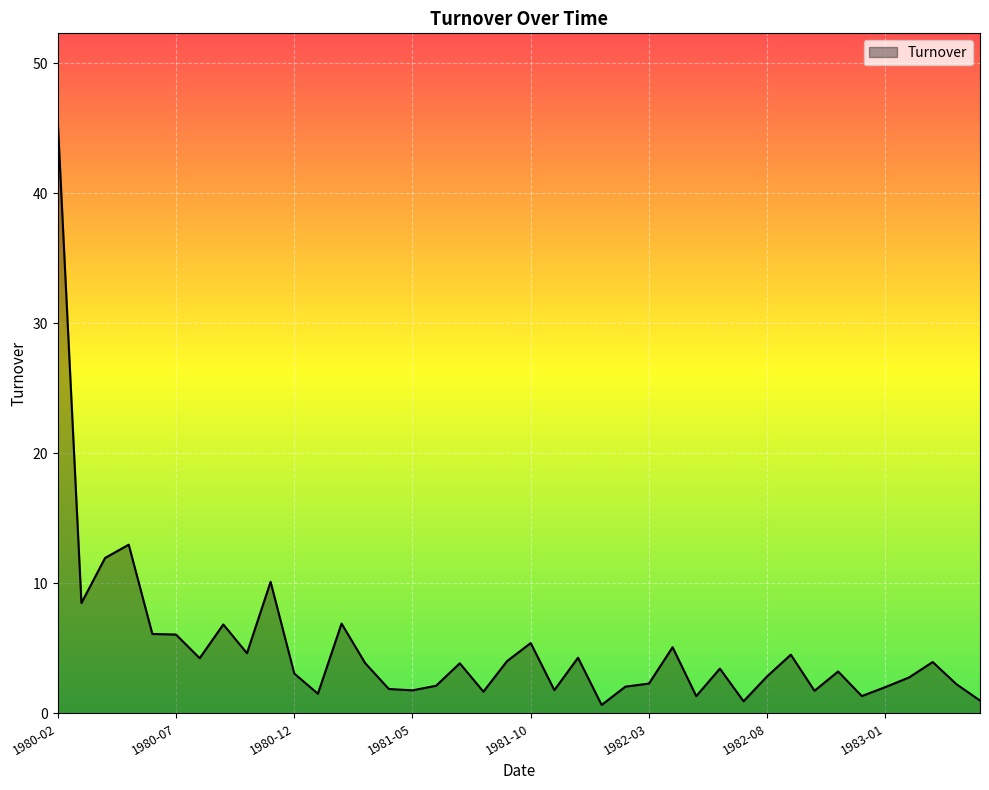

What is the smallest value displayed?

0.6